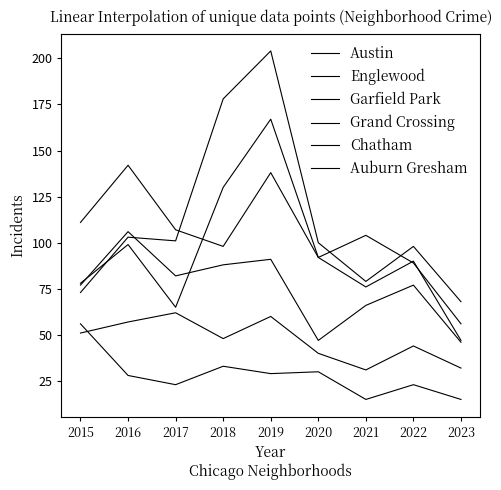

At which category does Englewood reach its first local valley?

2018